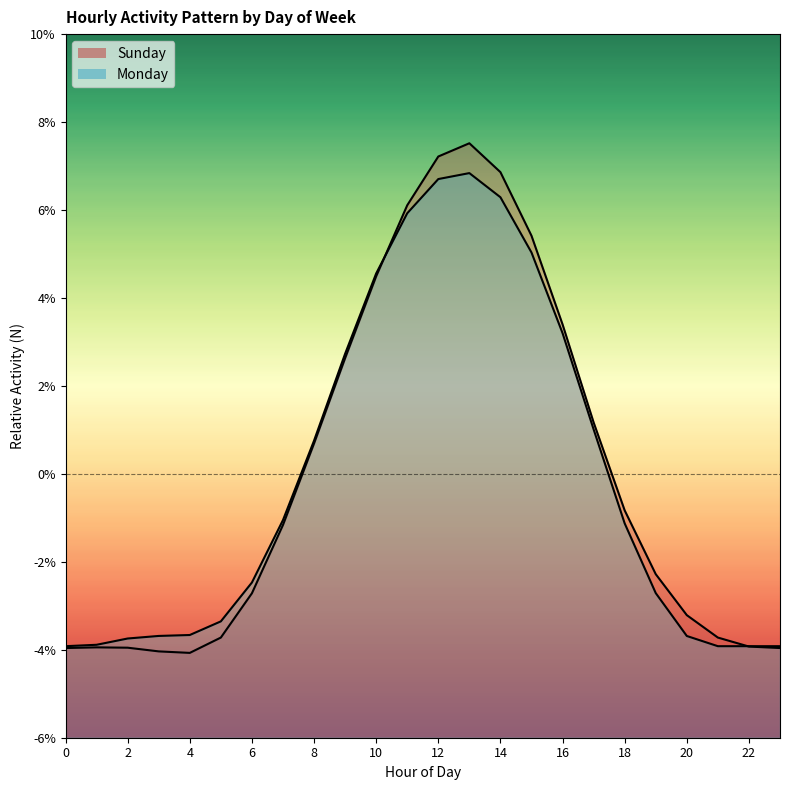

How many lines are shown in the chart?

2